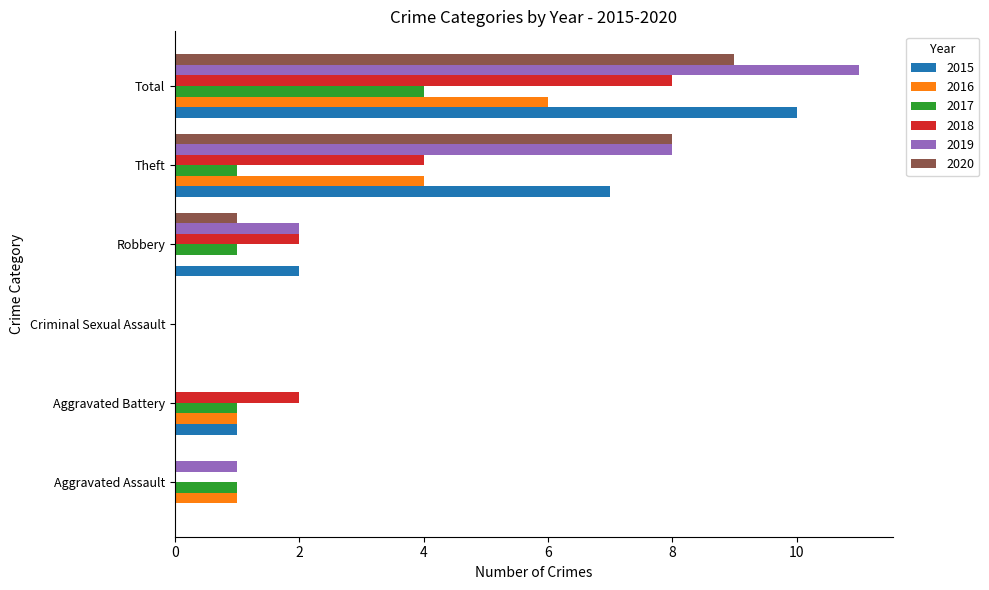

At which label does 2015 reach its peak?

Total